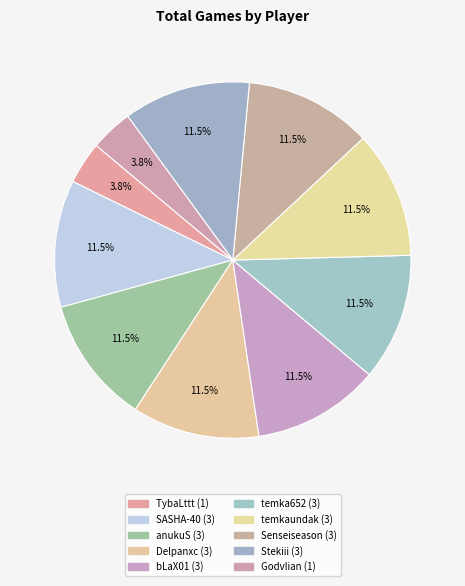

How many slices are in this pie chart?

10